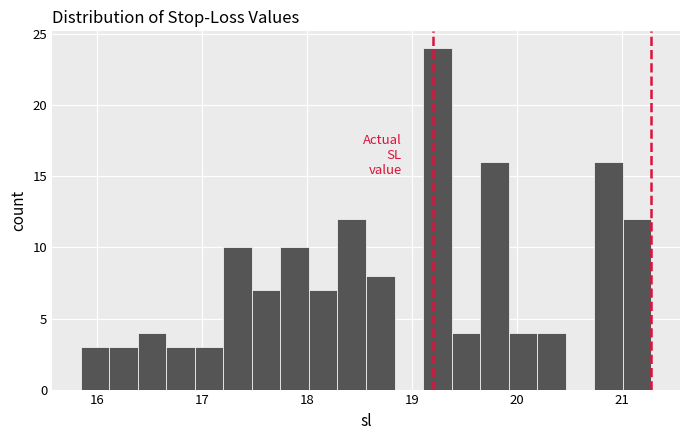

Around what value on the x-axis is the tallest bar? Give the approximate position of its centre, as read against the axis.

19.2